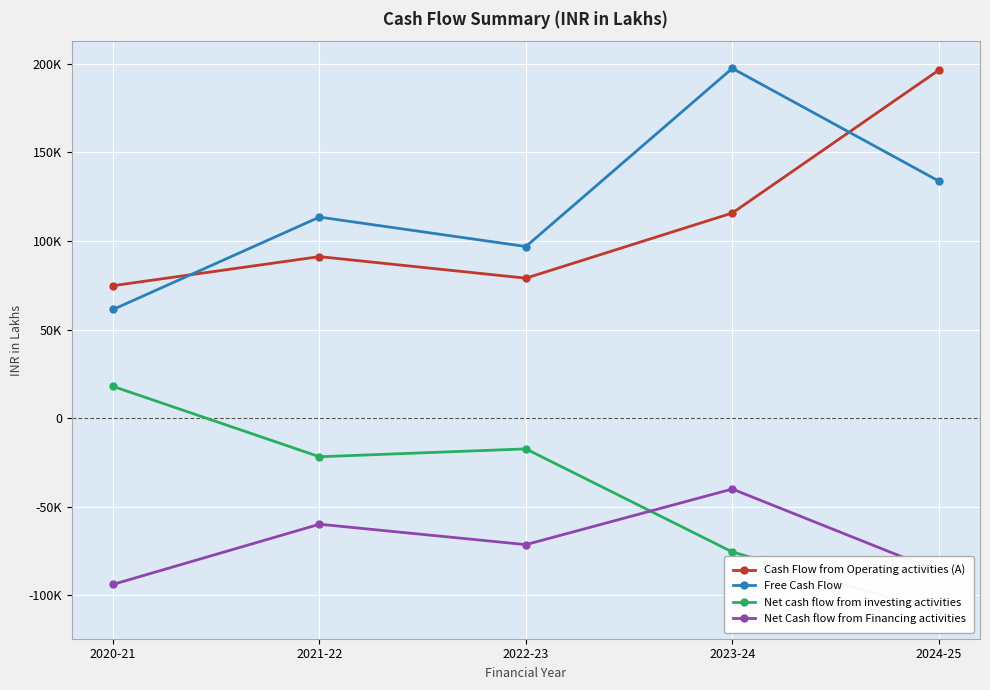

Which series has the largest total across all categories?

Free Cash Flow